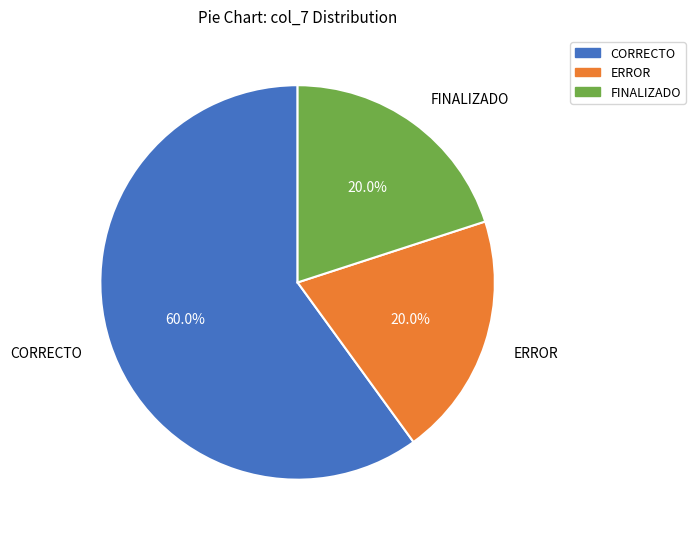

How many segments does this pie chart have?

3